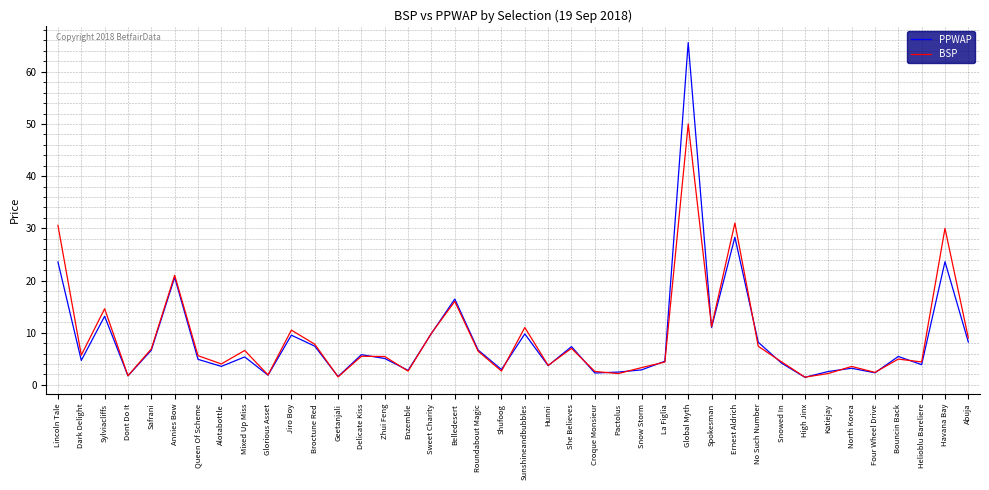

List the series in order of their peak value, lowest first.

BSP, PPWAP